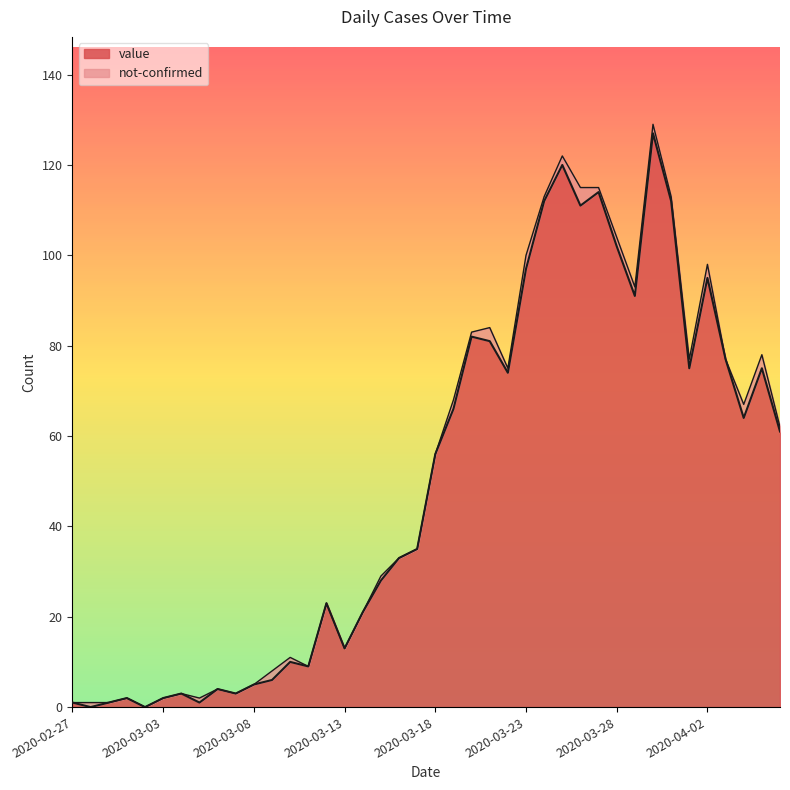

Rank the categories by value from highest to lowest.

2020-03-30, 2020-03-25, 2020-03-27, 2020-03-24, 2020-03-31, 2020-03-26, 2020-03-28, 2020-03-23, 2020-04-02, 2020-03-29, 2020-03-20, 2020-03-21, 2020-04-03, 2020-04-01, 2020-04-05, 2020-03-22, 2020-03-19, 2020-04-04, 2020-04-06, 2020-03-18, 2020-03-17, 2020-03-16, 2020-03-15, 2020-03-12, 2020-03-14, 2020-03-13, 2020-03-10, 2020-03-11, 2020-03-09, 2020-03-08, 2020-03-06, 2020-03-04, 2020-03-07, 2020-03-01, 2020-03-03, 2020-02-27, 2020-02-29, 2020-03-05, 2020-02-28, 2020-03-02